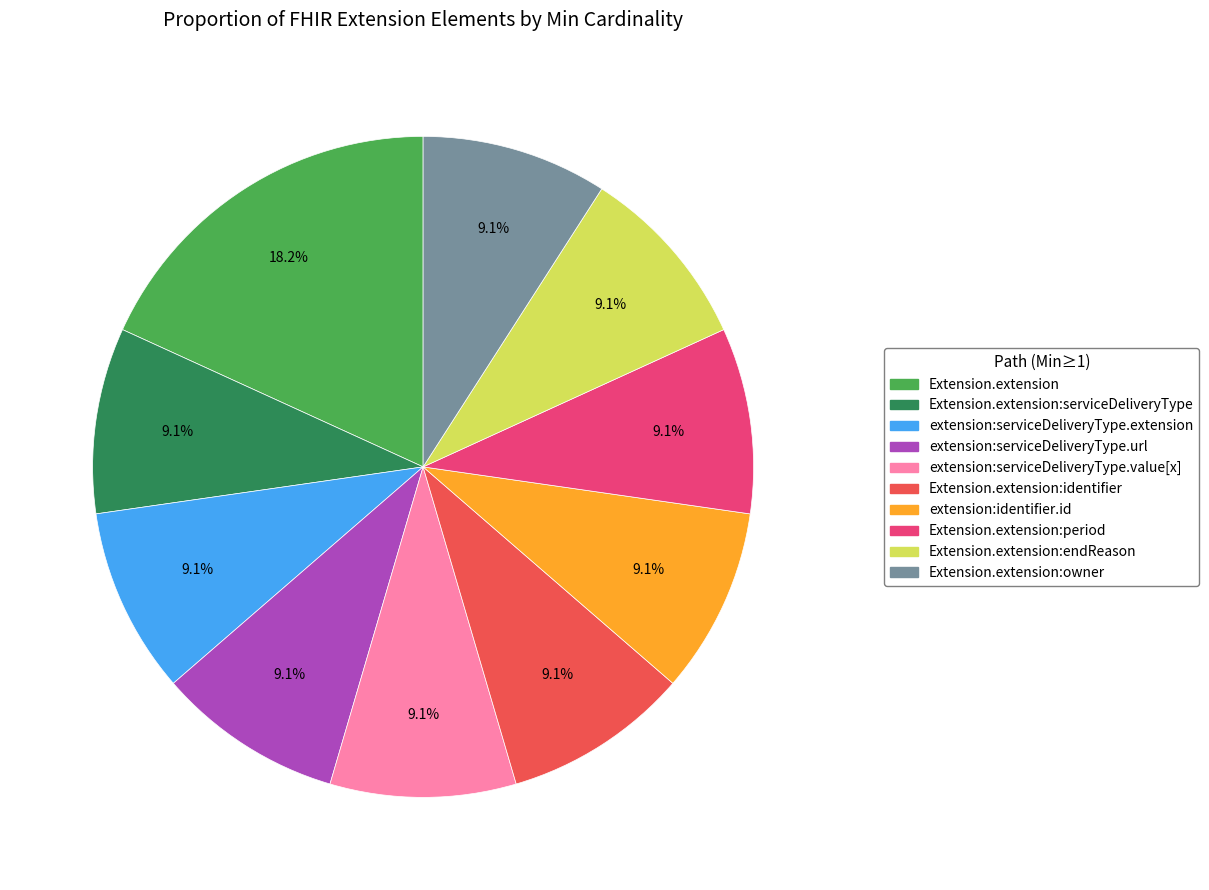

Is there a majority slice in this chart?

No